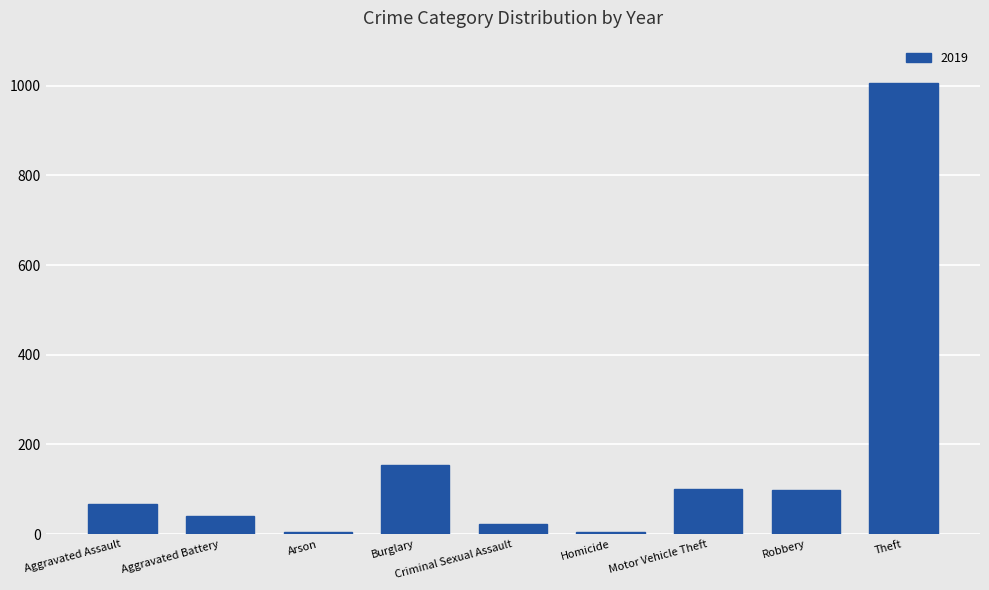

Count the number of categories in the chart.

9